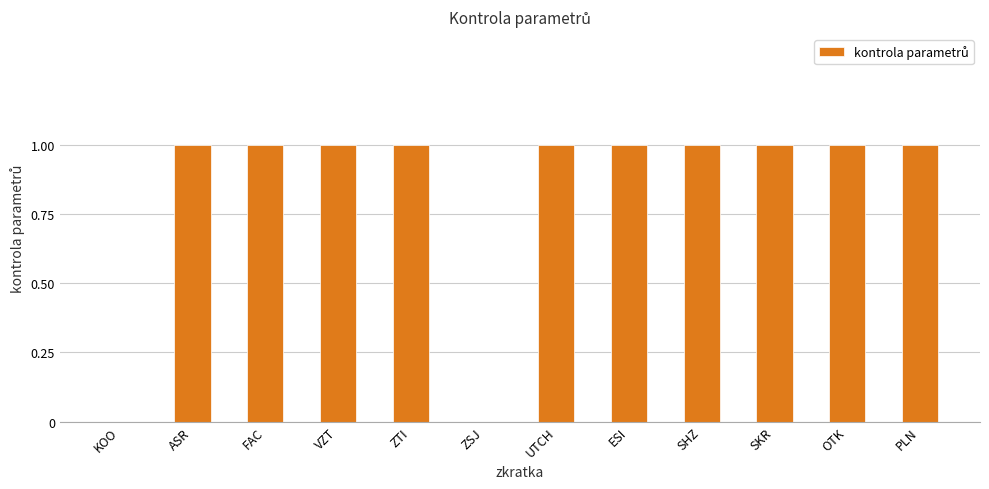

The value at VZT is 1. True or false?

True